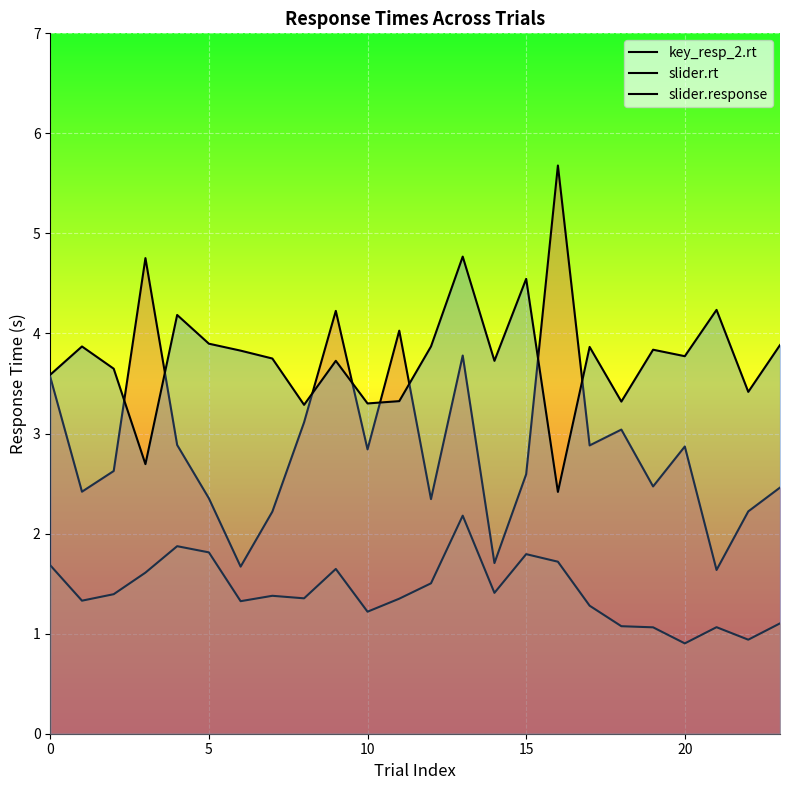

True or false: slider.response has a value of 3.3 at 18.

True